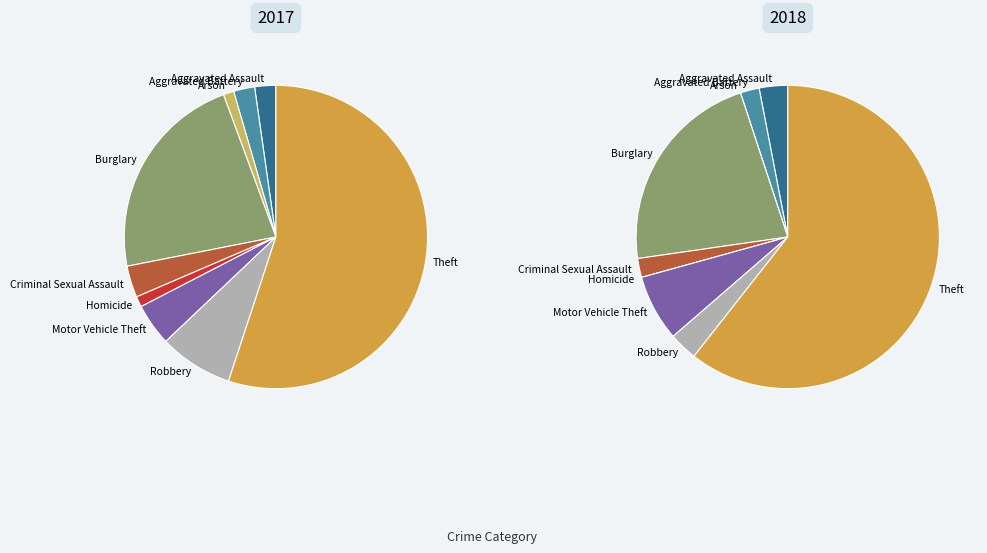

What percentage is the 6 slice, to the nearest percent?

7%